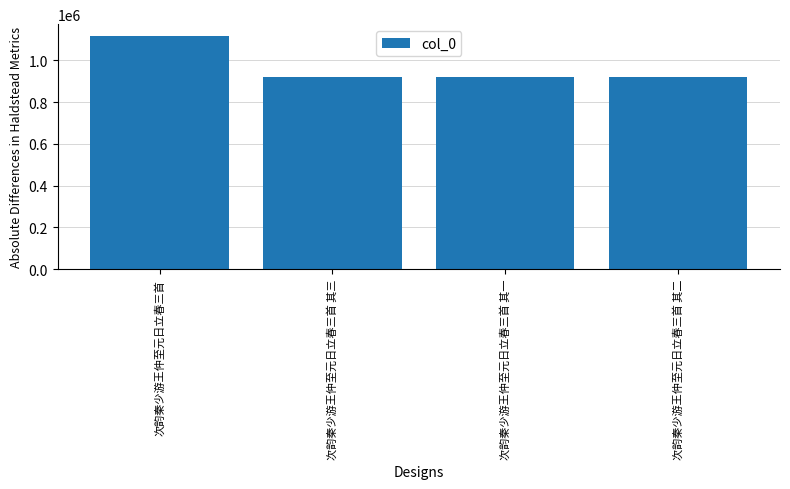

Which label corresponds to the largest value in the chart?

次韵秦少游王仲至元日立春三首